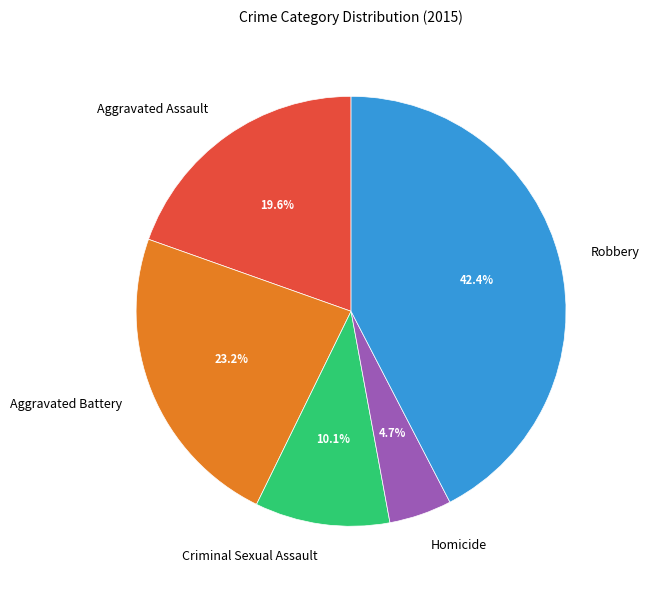

Count the number of slices in the pie.

5